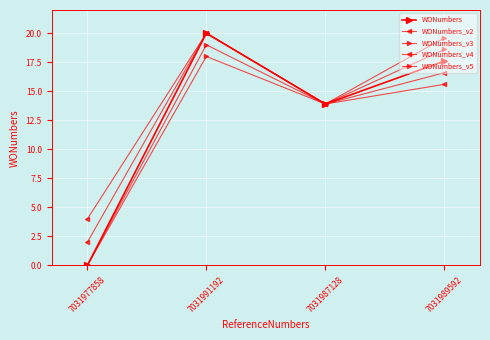

What position from the left is 7031989592?

4